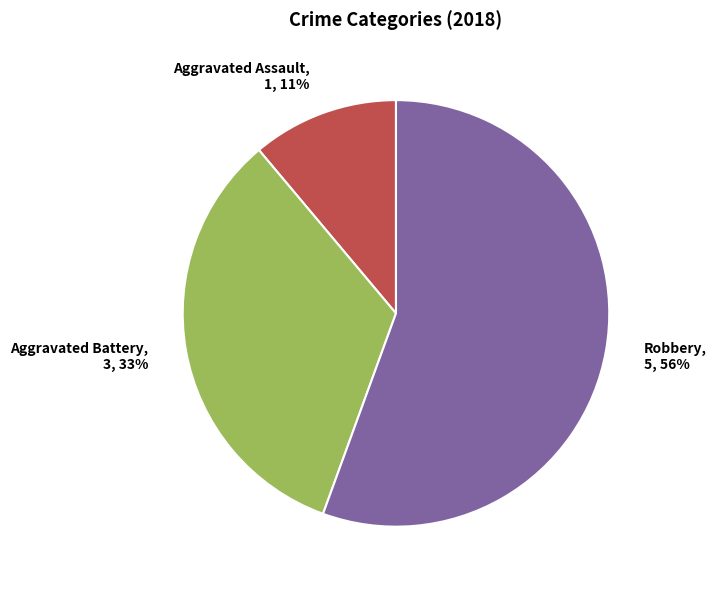

What is the ratio of the value at Robbery, 5, 56% to the value at Aggravated Battery, 3, 33%?

1.7